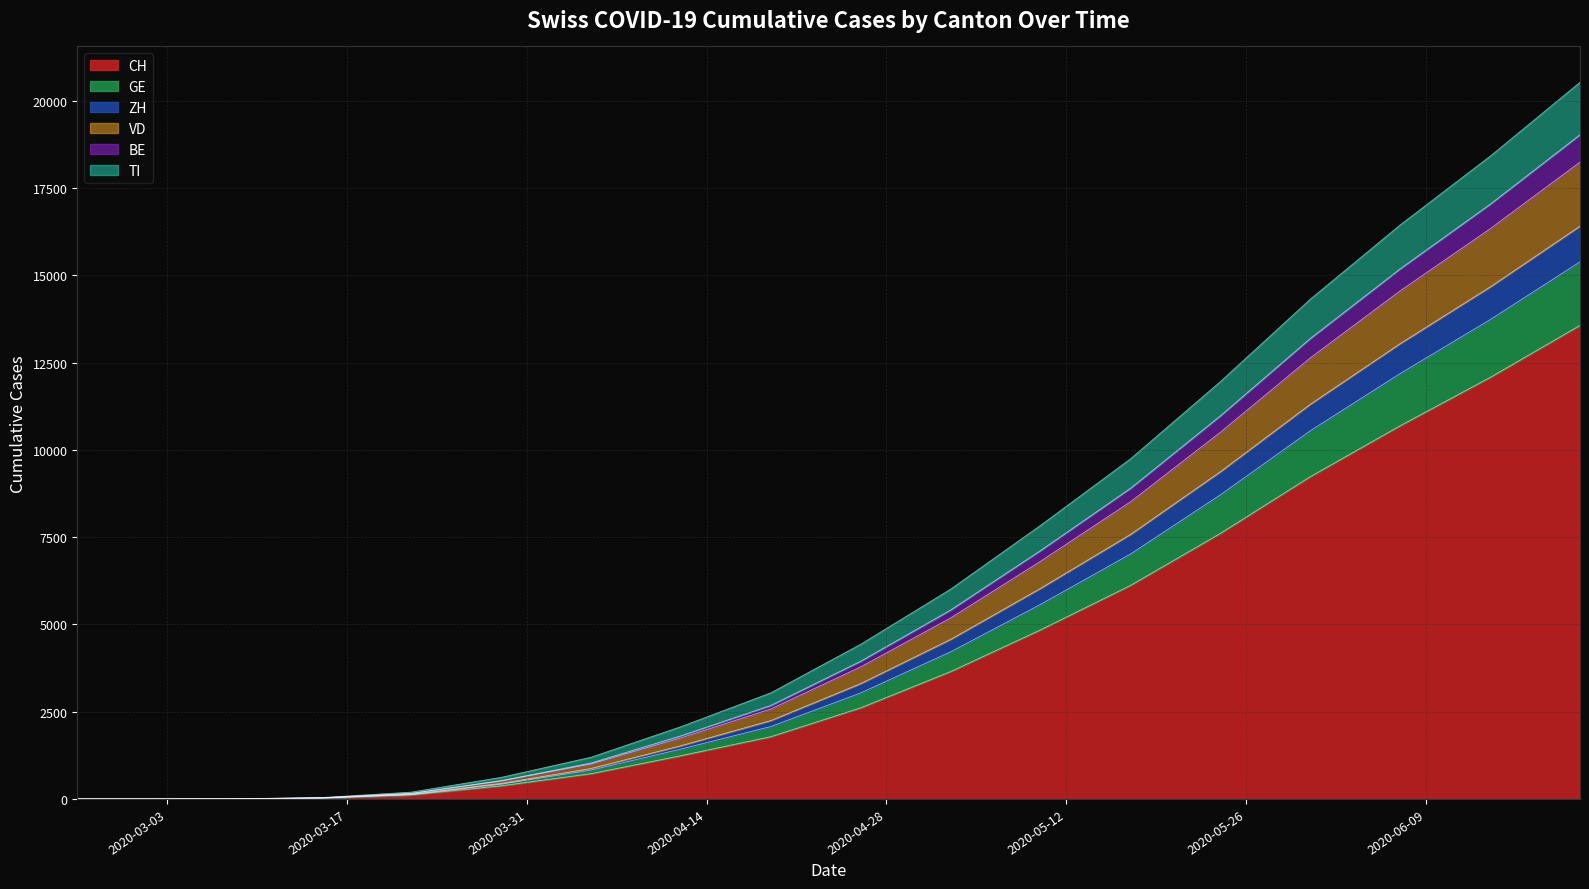

What are all the series names shown in the legend?

CH, GE, ZH, VD, BE, TI